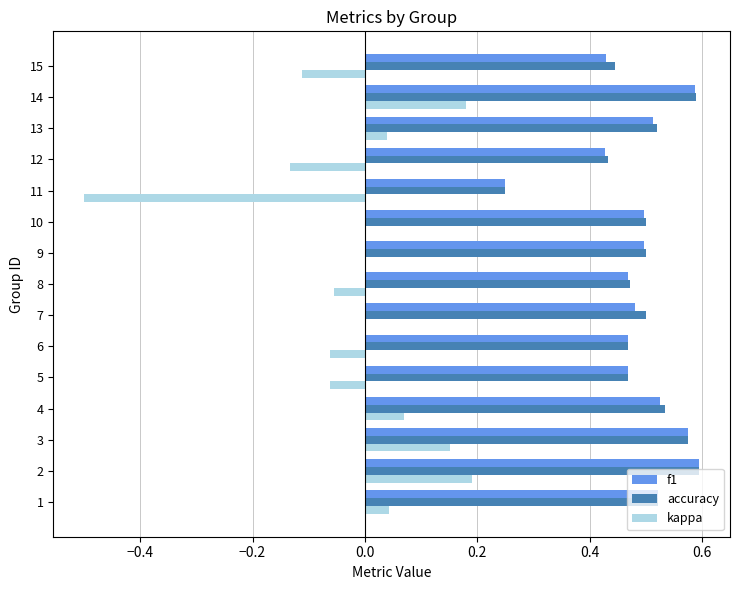

Is the value of accuracy at 1 greater than the value of kappa at 12?

Yes